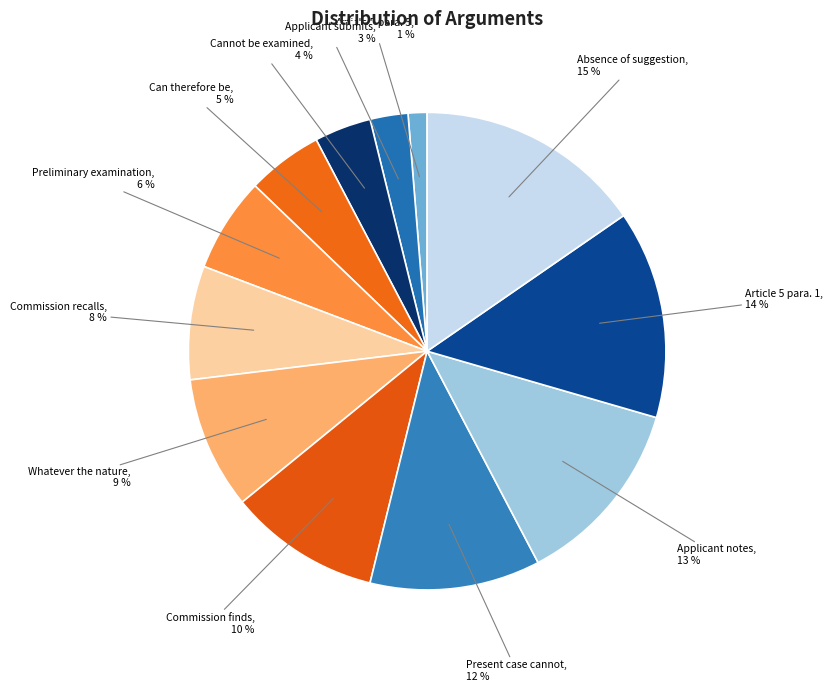

To the nearest percent, what portion does Article 5 para. 1 represent?

14%